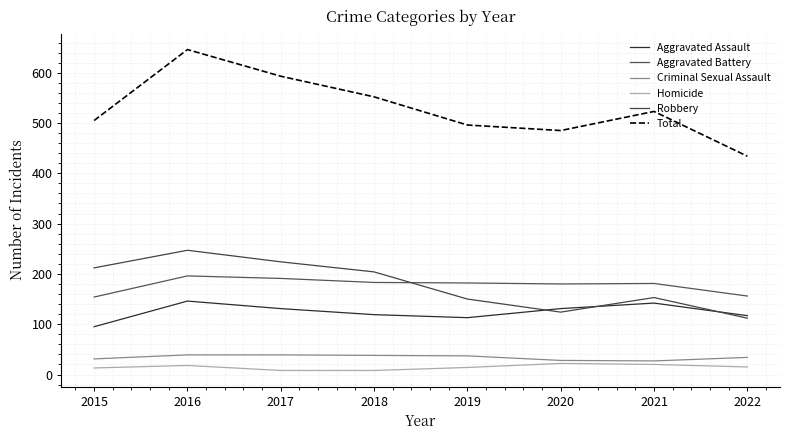

How many lines are shown in the chart?

6